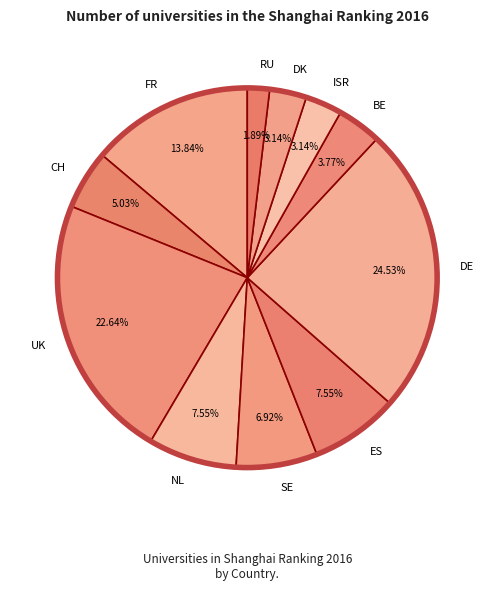

True or false: DE accounts for 34% of the total.

False